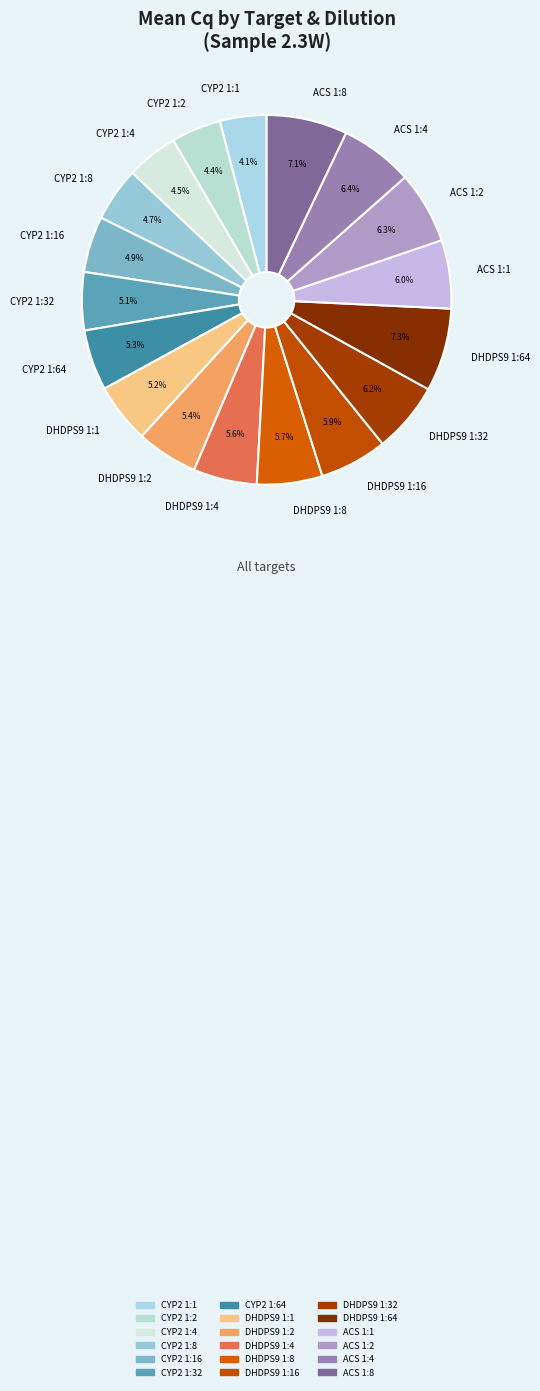

Does CYP2 1:2 account for over 50% of the chart?

No